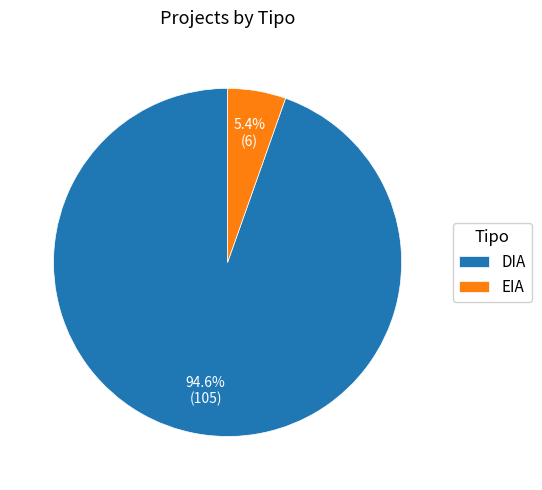

Does EIA represent more than half of the total?

No